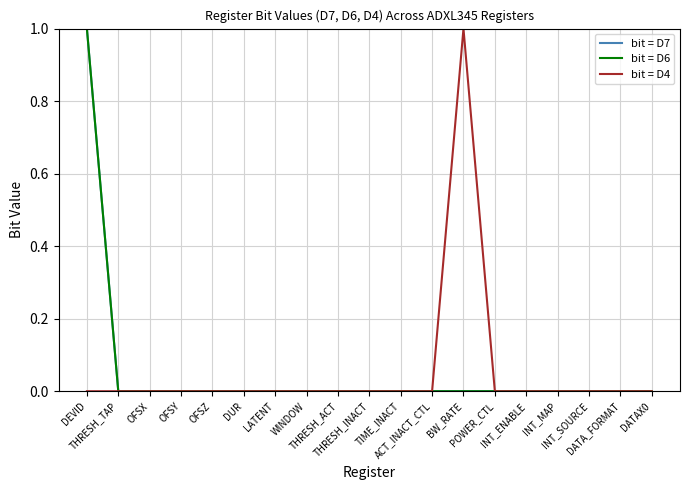

List the labels in order of bit = D7 value, largest first.

DEVID, THRESH_TAP, OFSX, OFSY, OFSZ, DUR, LATENT, WINDOW, THRESH_ACT, THRESH_INACT, TIME_INACT, ACT_INACT_CTL, BW_RATE, POWER_CTL, INT_ENABLE, INT_MAP, INT_SOURCE, DATA_FORMAT, DATAX0